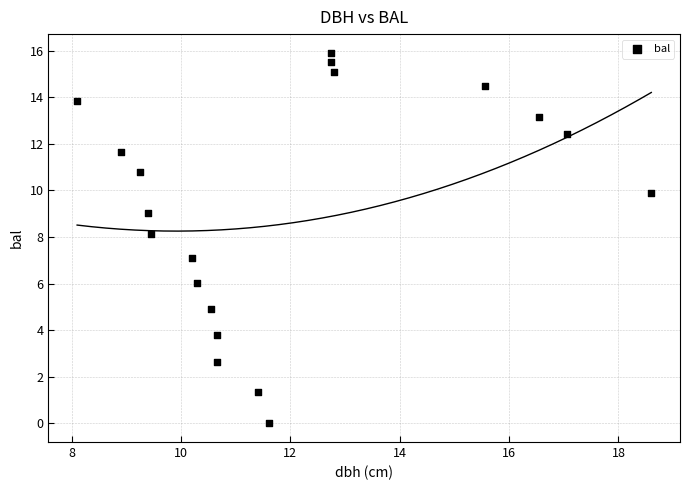

What is the range of Y values (max minus min)?

15.9